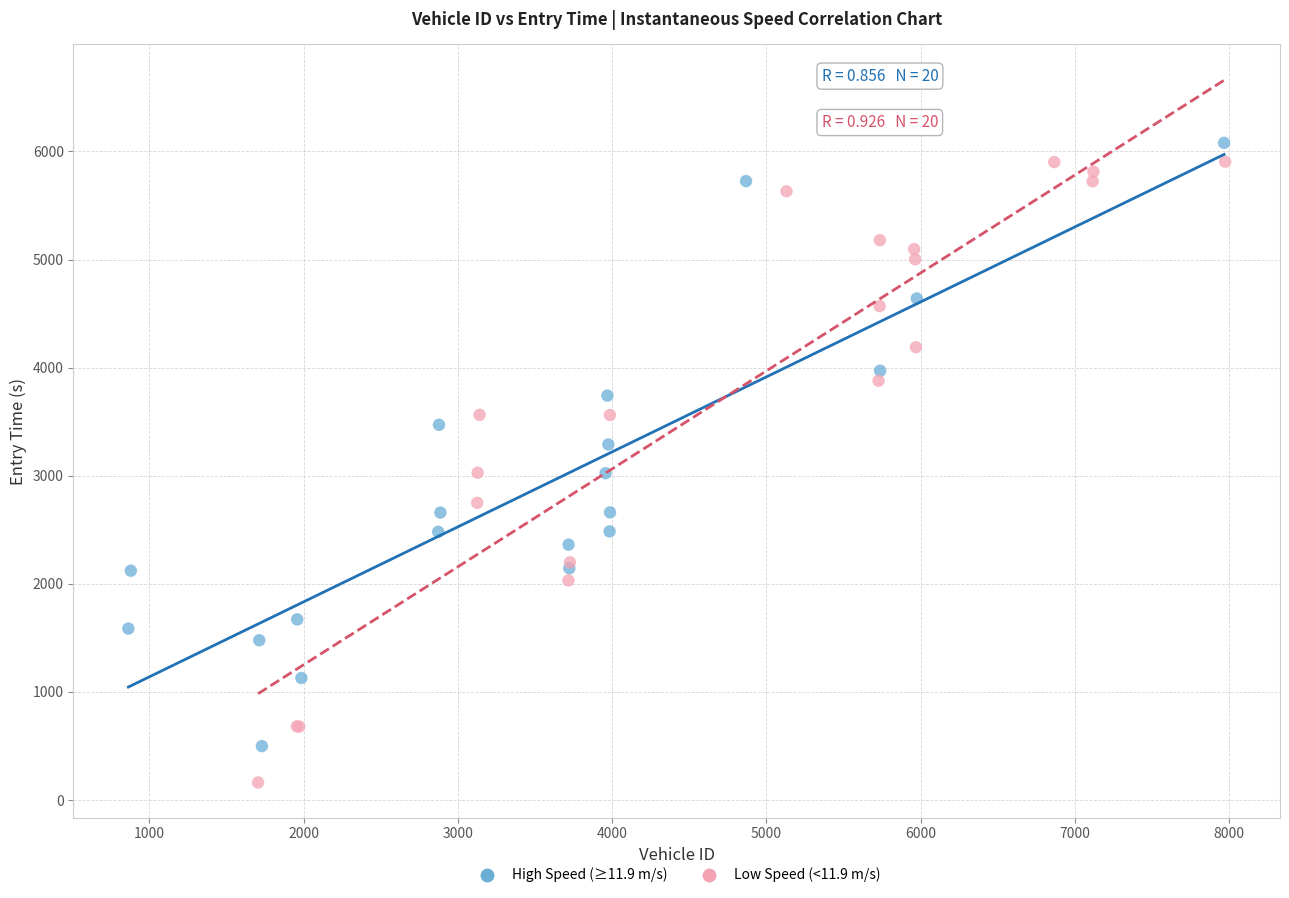

Which series has the largest Y range (max minus min)?

Low Speed (<11.9 m/s)